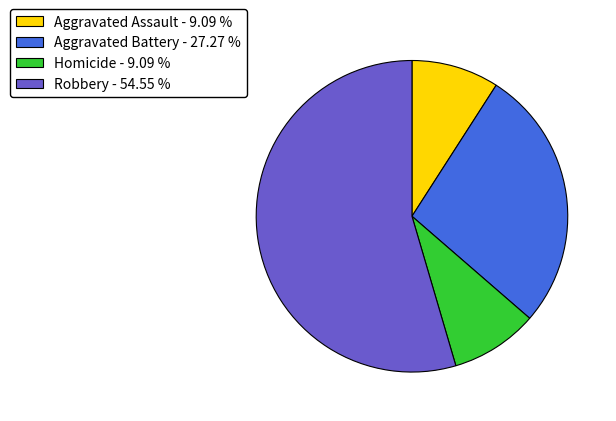

Which category has the biggest portion of the pie?

Robbery - 54.55 %